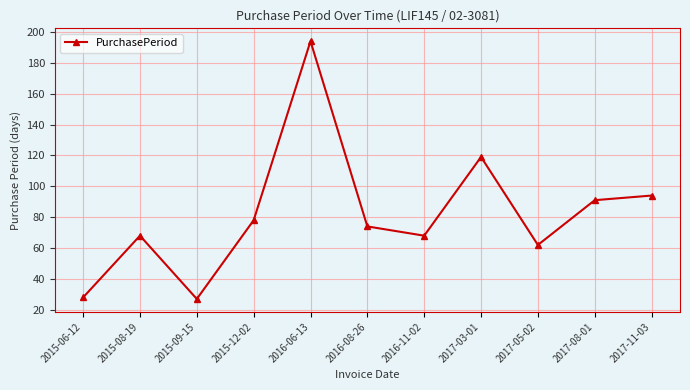

Is it true that the value at 2017-08-01 is 139?

False